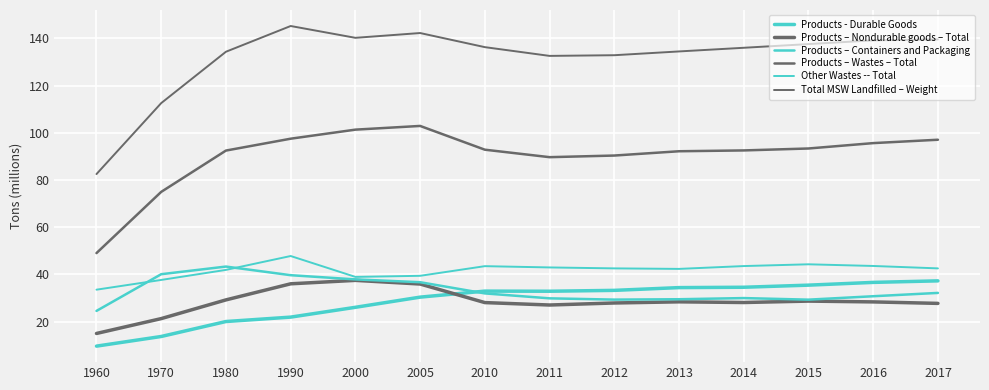

Is this an area chart (filled region under the line)?

No